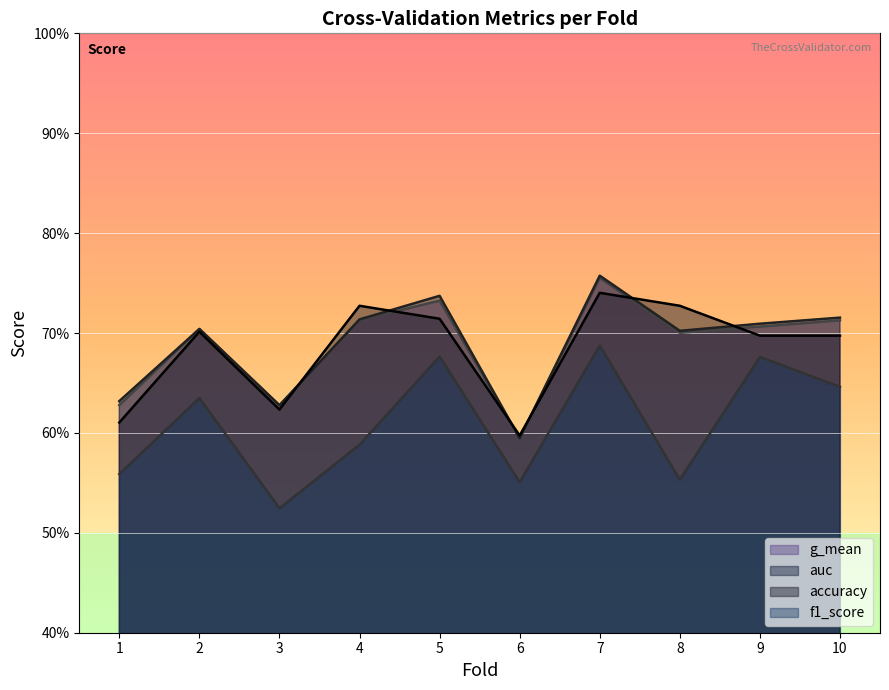

What are all the series names shown in the legend?

g_mean, auc, accuracy, f1_score